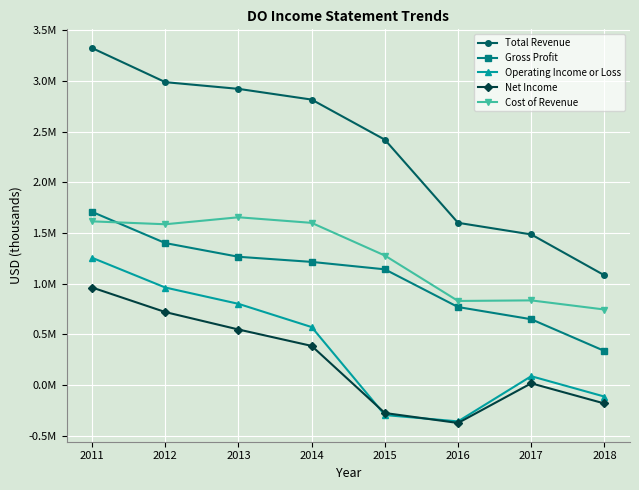

How many data points in Total Revenue are less than 2814700?

4